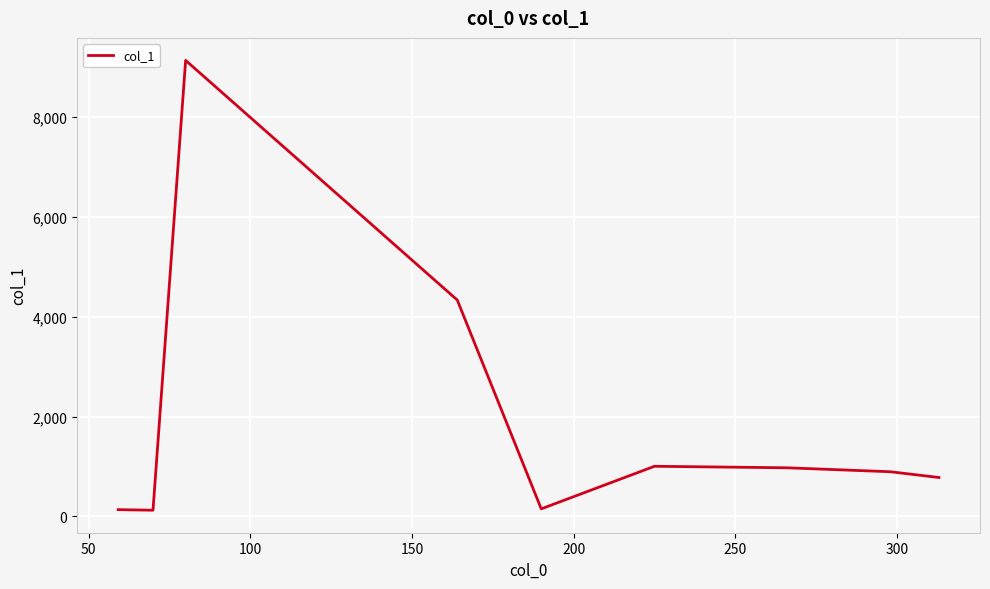

What is the difference between the maximum and minimum values?

9012.5